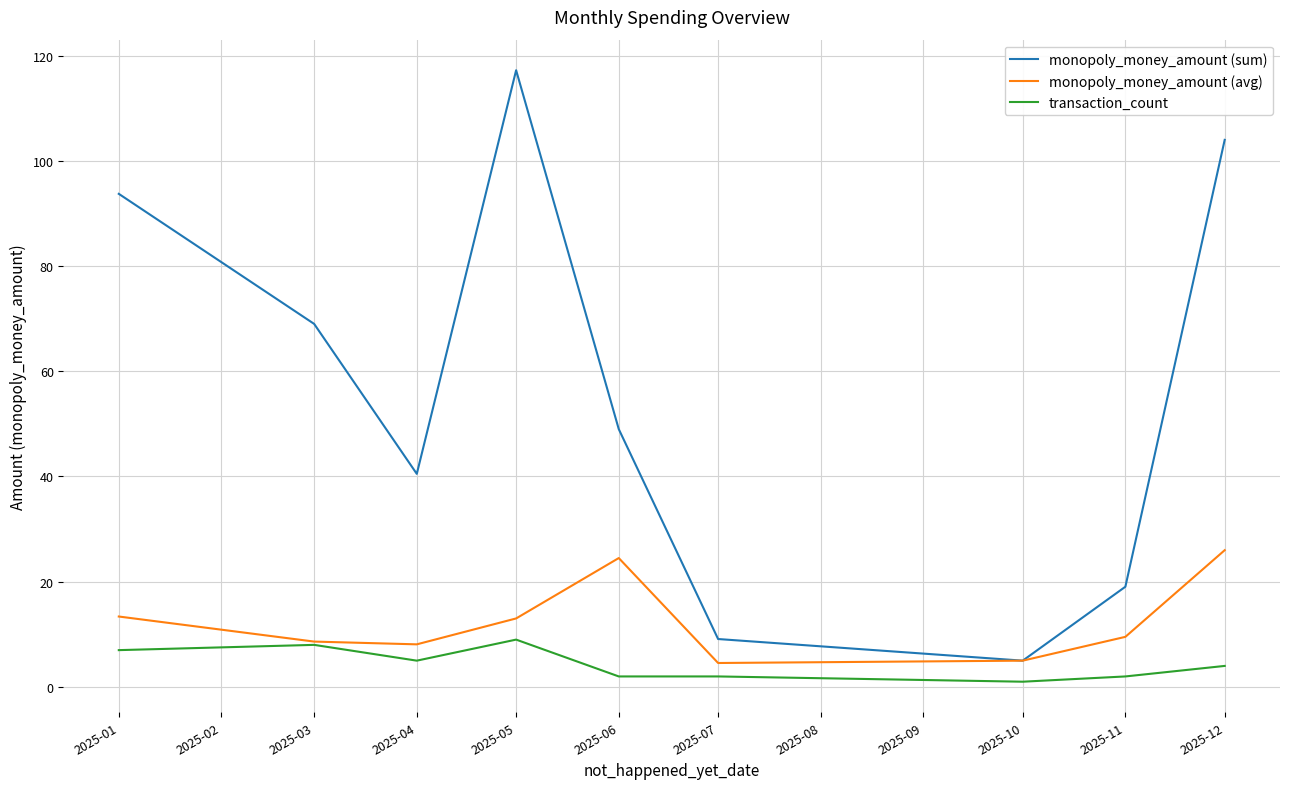

Rank the series at 2025-05 from lowest to highest value.

transaction_count, monopoly_money_amount (avg), monopoly_money_amount (sum)